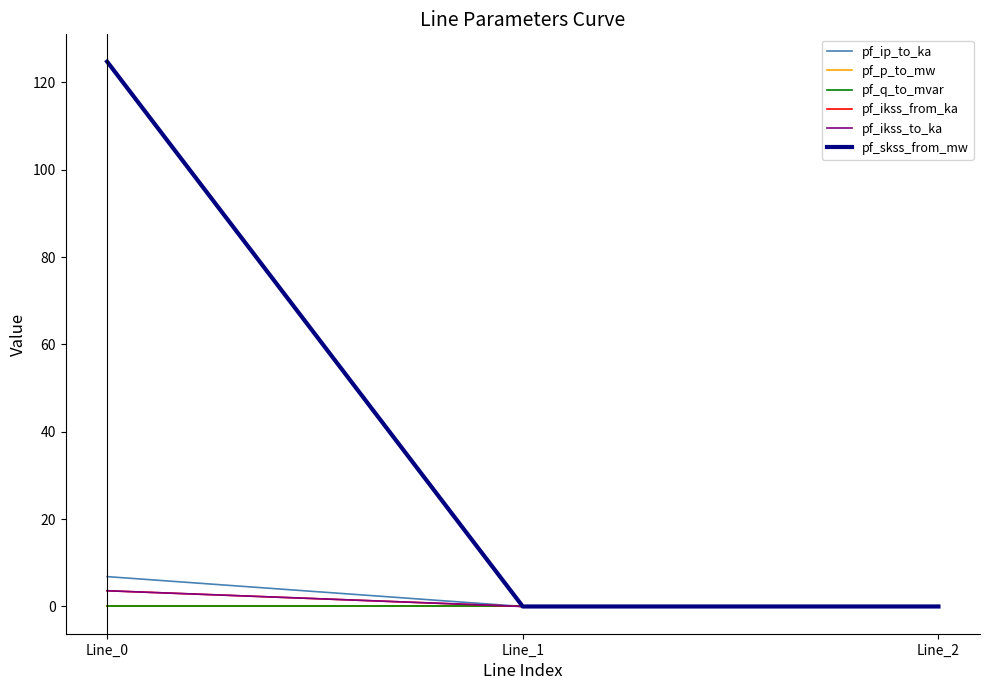

Does the chart display data point markers on the line(s)?

No